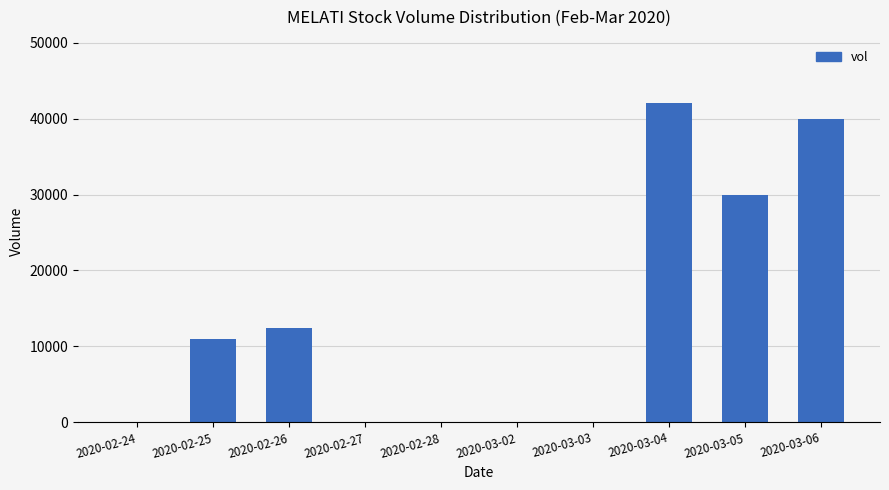

Count the number of data series in this chart.

1